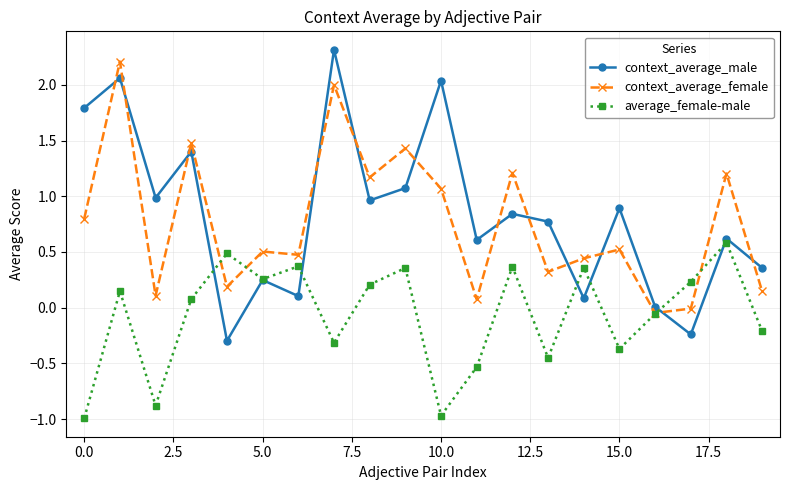

List the series in order of their peak value, lowest first.

average_female-male, context_average_female, context_average_male